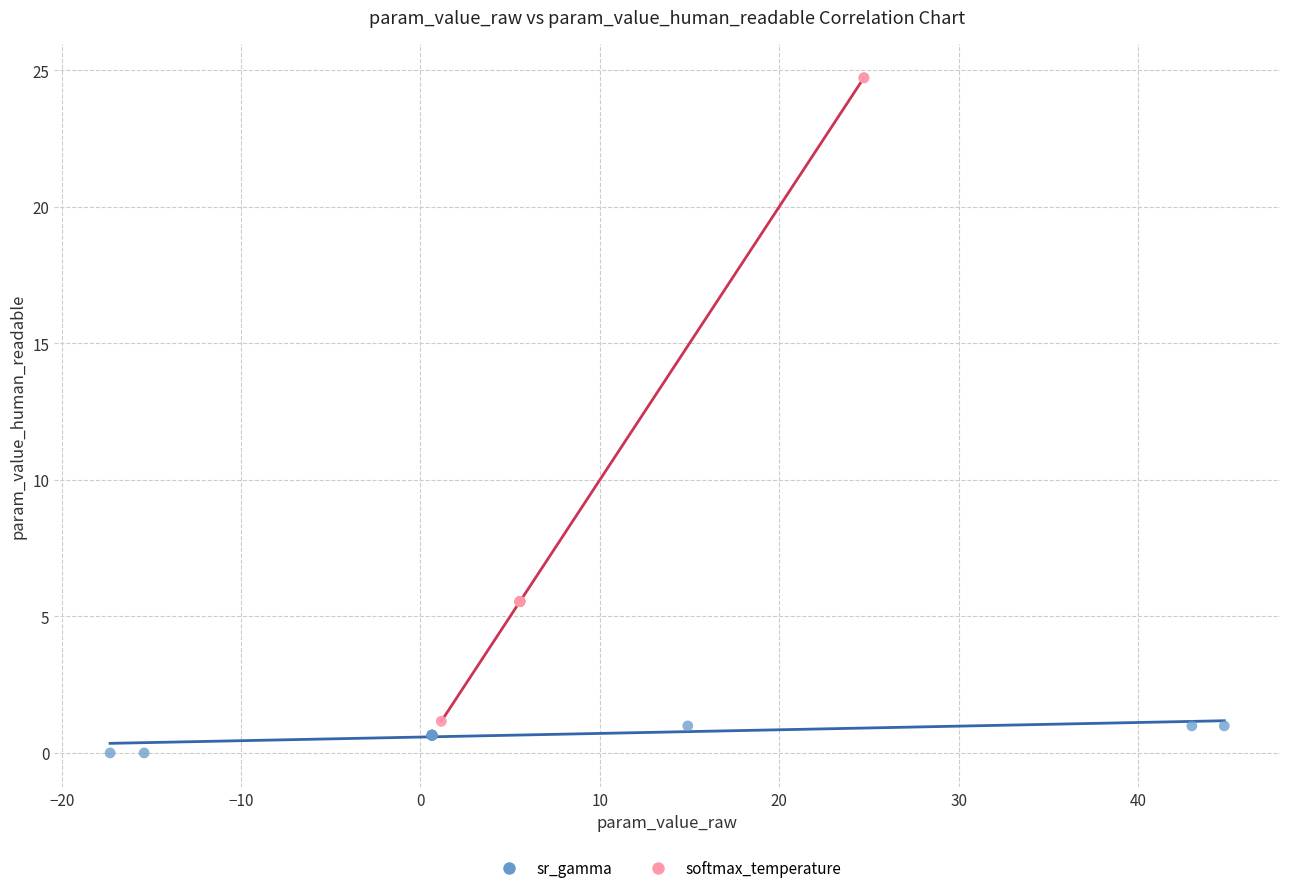

Which series contains the lowest Y value?

sr_gamma